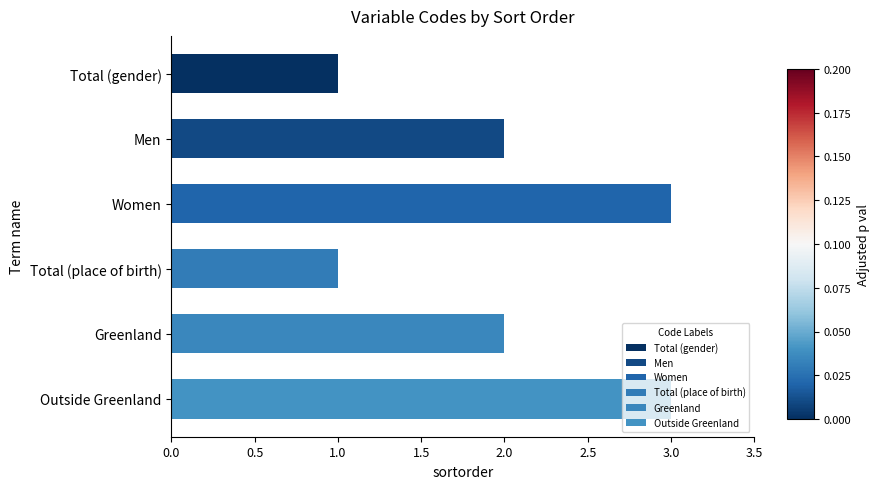

Reading right to left, what are all the values shown in this chart?

Outside Greenland=3	Greenland=2	Total (place of birth)=1	Women=3	Men=2	Total (gender)=1